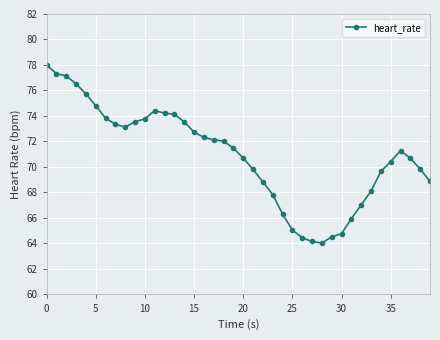

What is the smallest value displayed?

64.0